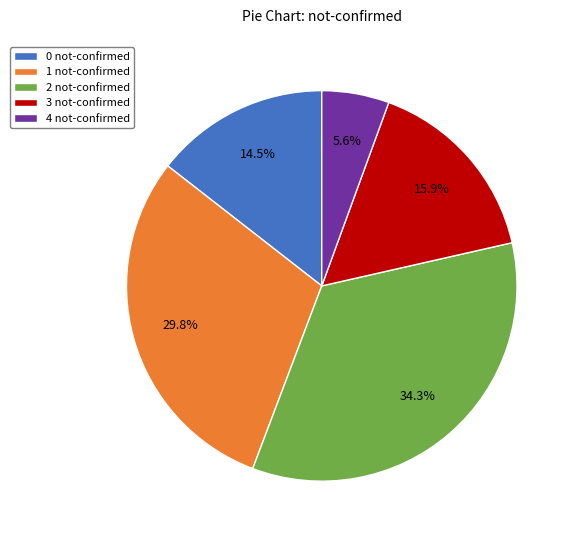

Is it true that 1 not-confirmed is 1% of the pie?

False